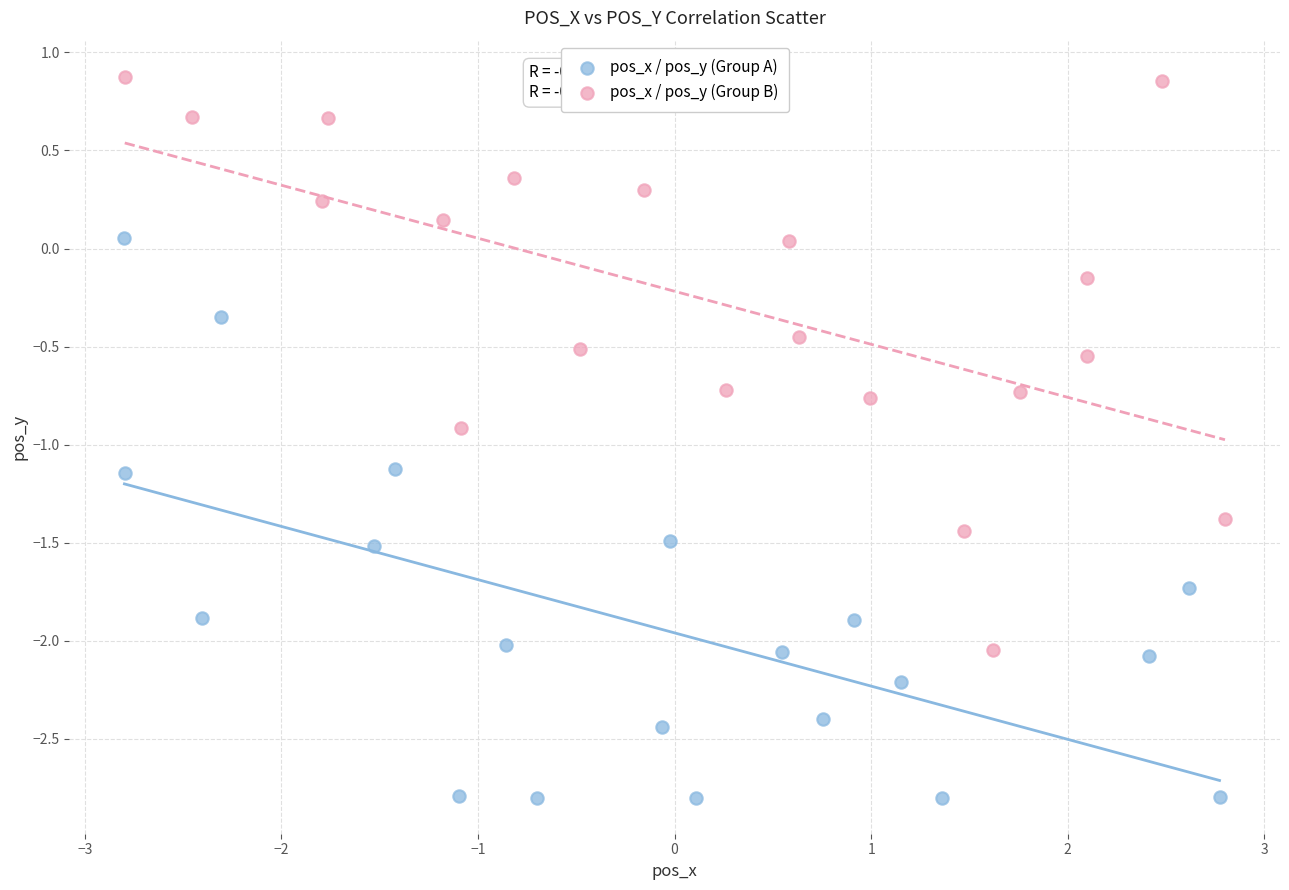

Which series contains the highest Y value?

pos_x / pos_y (Group B)